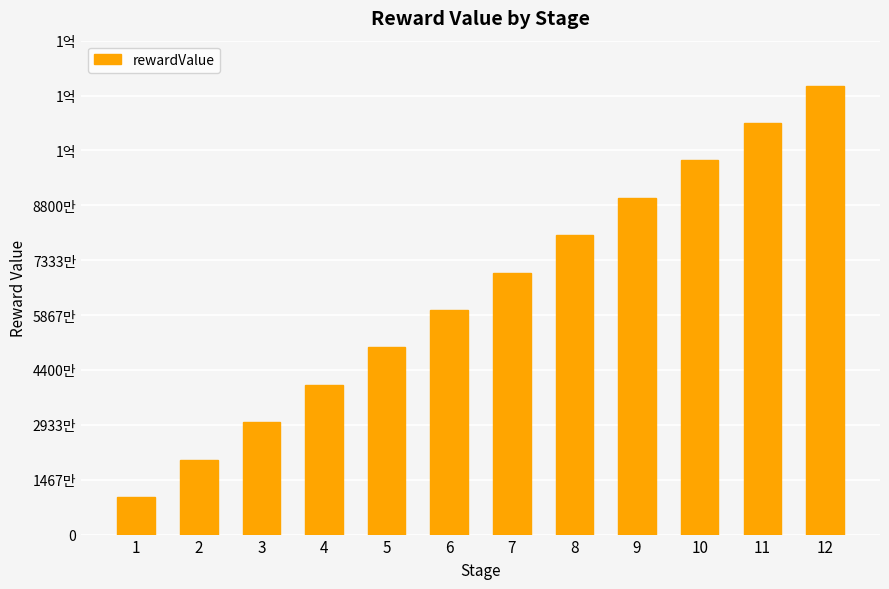

Does the chart contain any negative values?

No